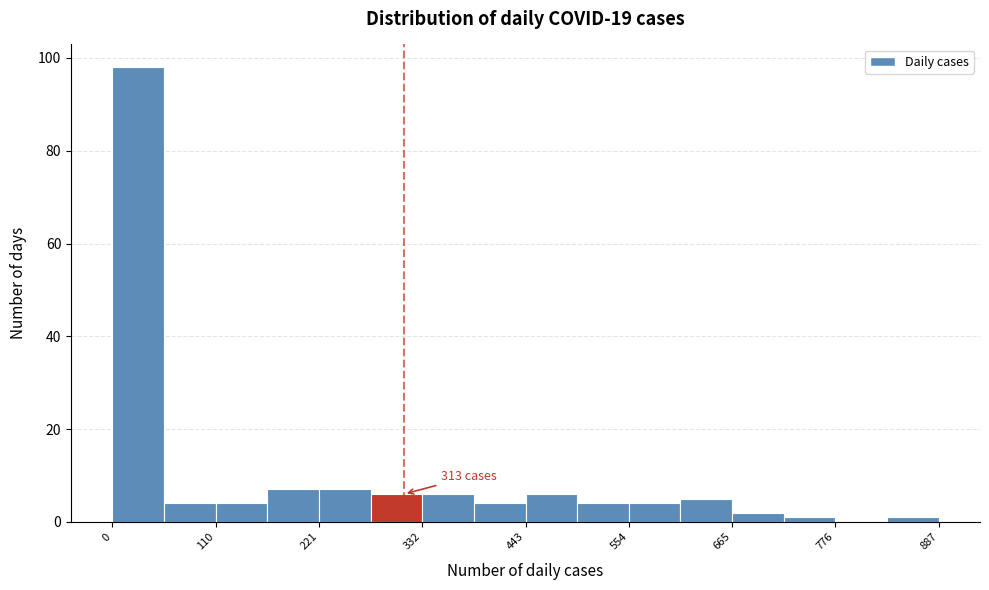

Read against the x-axis, roughly where is the centre of the tallest bar?

20